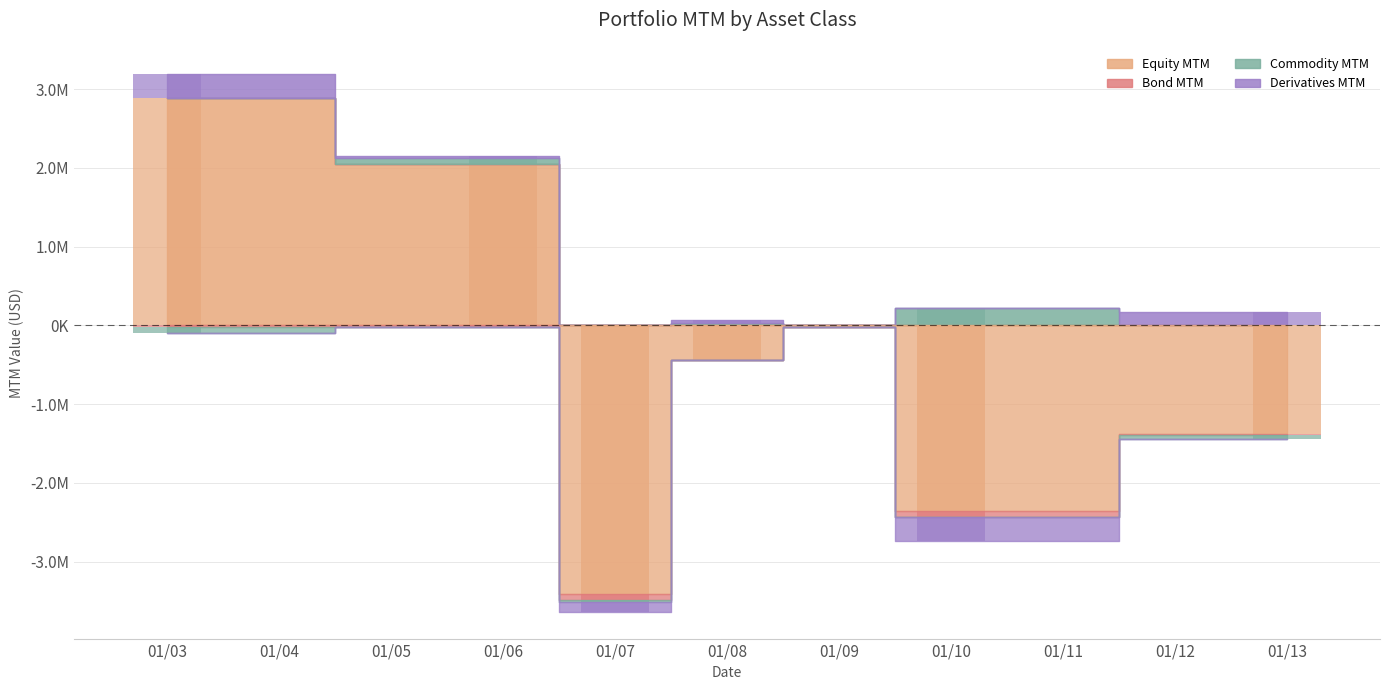

How many values in Commodity MTM are below zero?

3